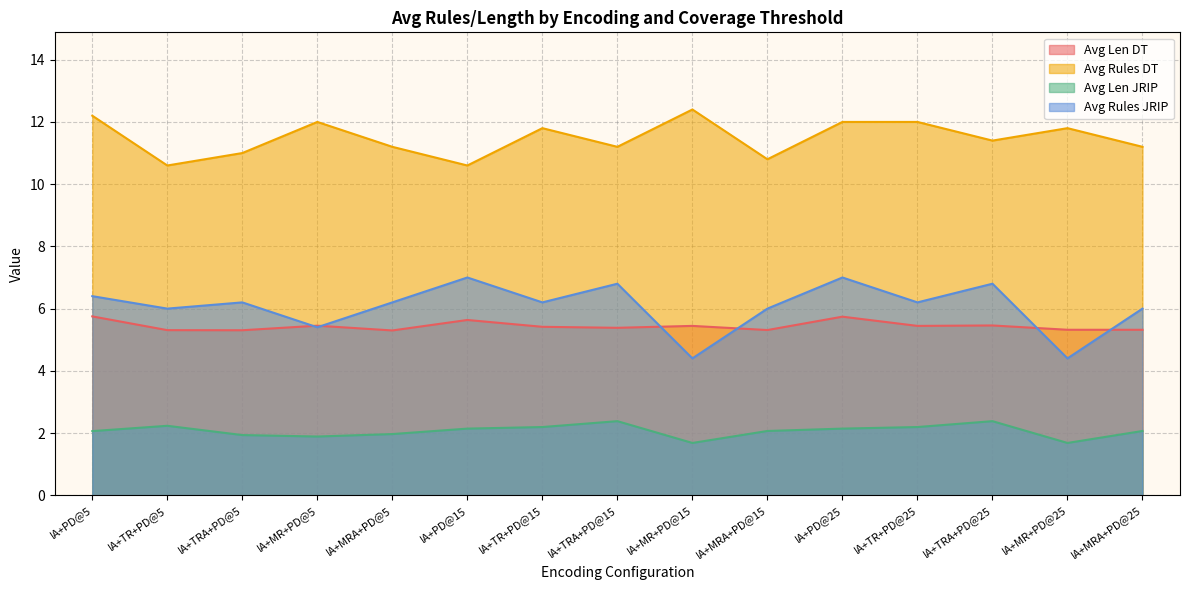

Is it true that Avg Rules JRIP equals 6.0 at IA+MRA+PD@15?

True